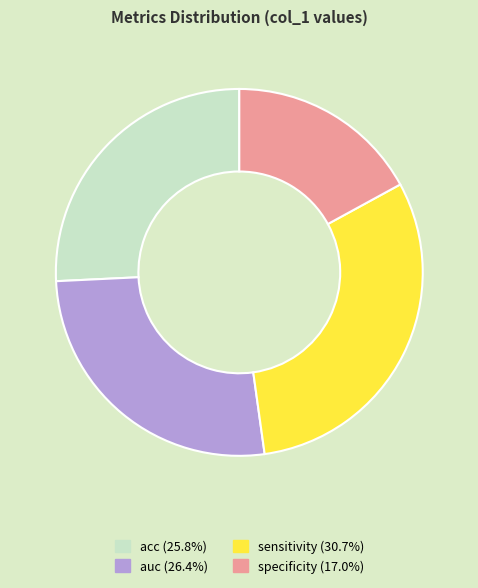

True or false: acc accounts for 38% of the total.

False